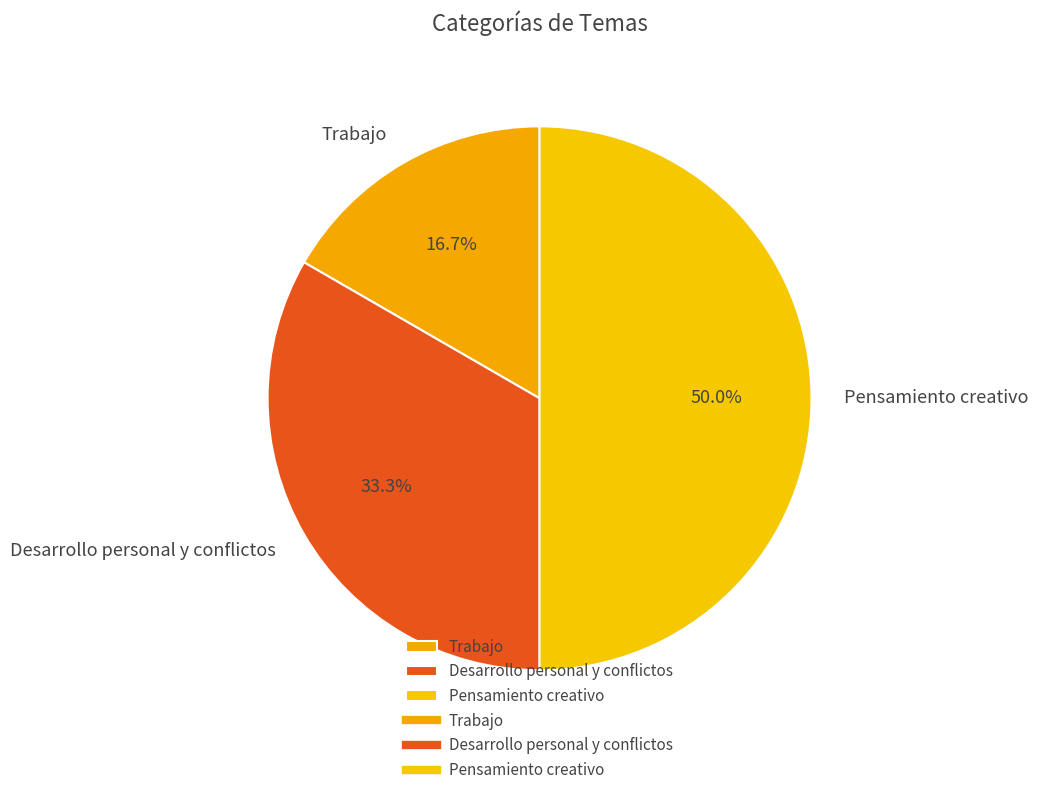

What percentage is the Pensamiento creativo slice, to the nearest percent?

50%